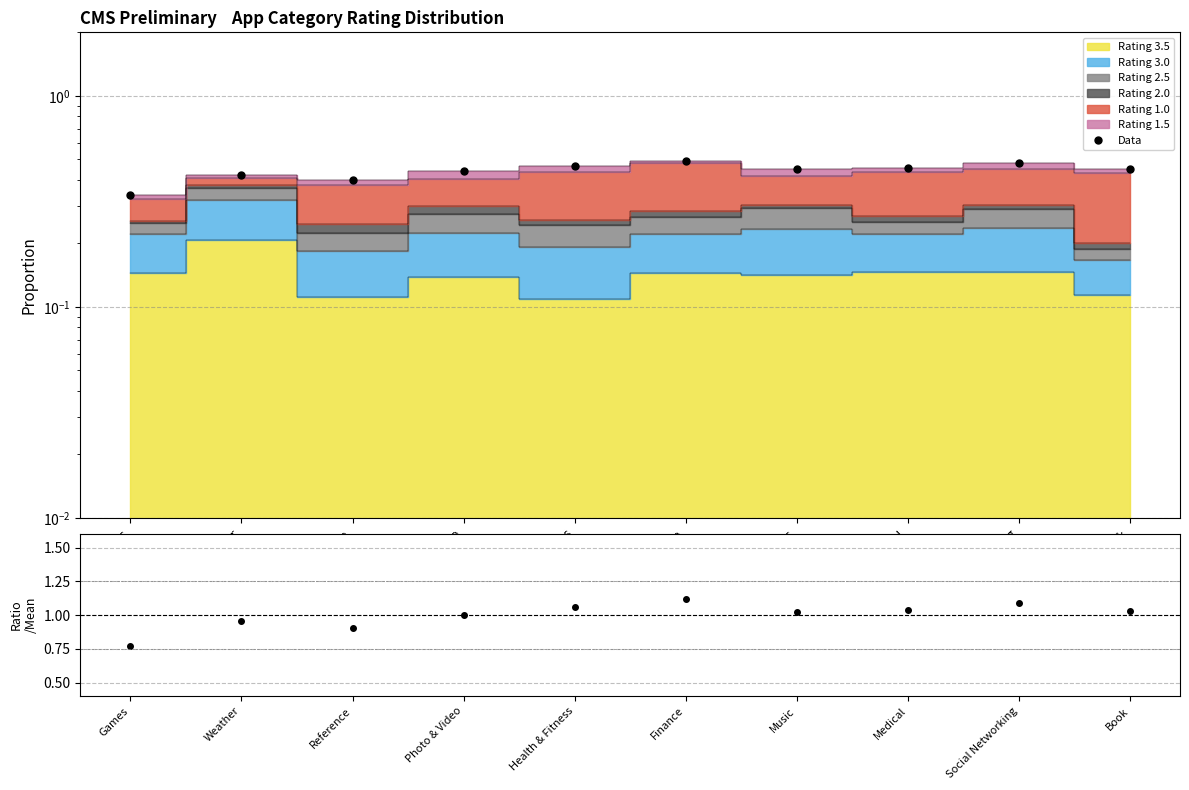

What is the label of the 3rd point from the right?

Medical